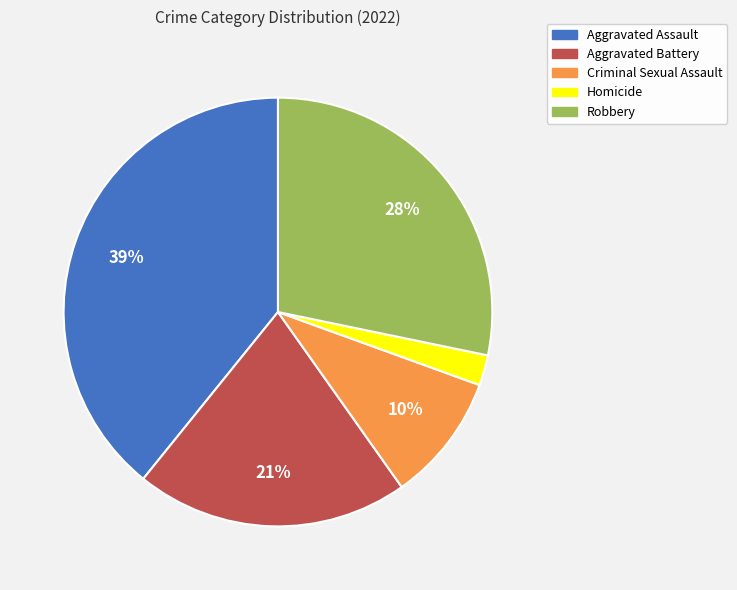

To the nearest percent, what portion does Homicide represent?

2%